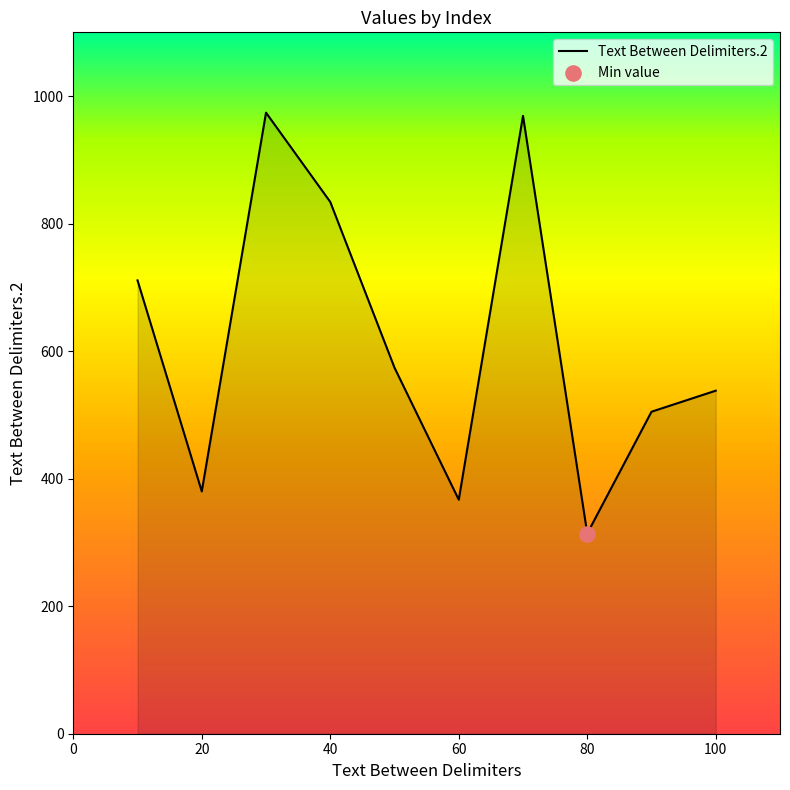

What is the maximum value shown in the chart?

974